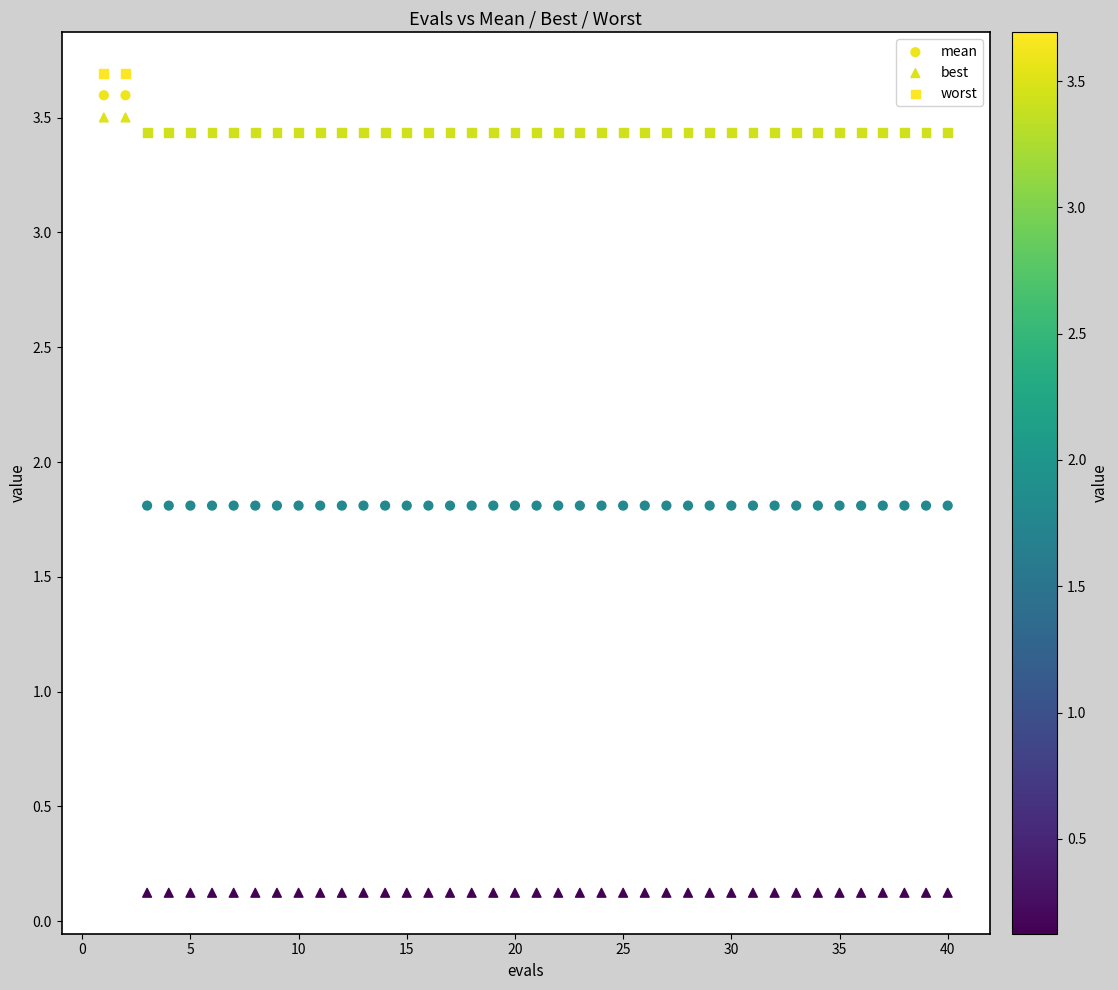

Across all data points, what is the range of Y values (max minus min)?

3.6